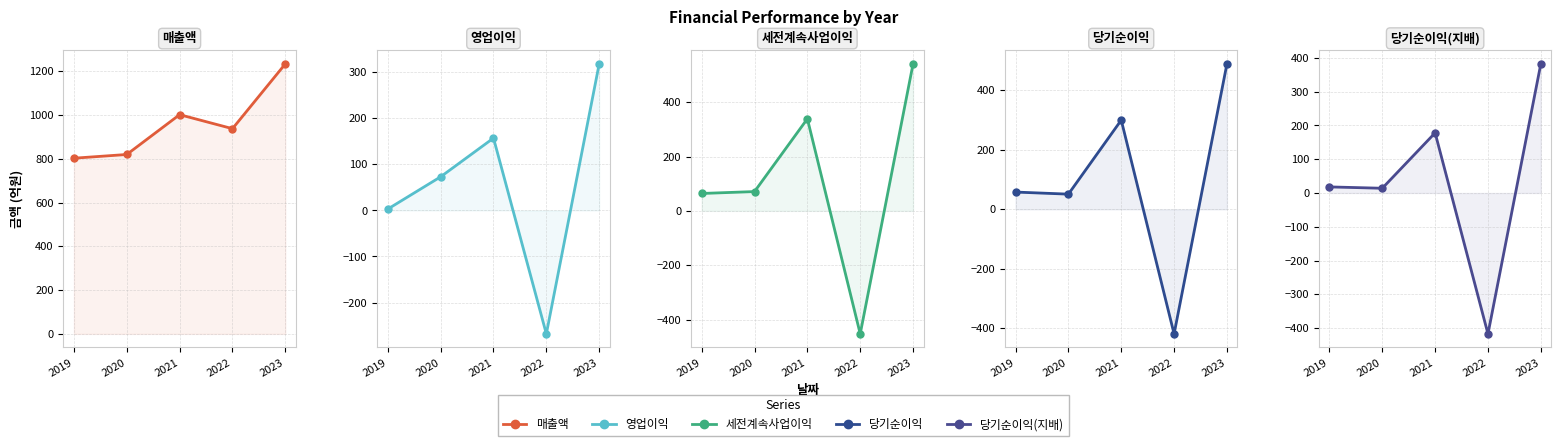

Does the chart display data point markers on the line(s)?

Yes